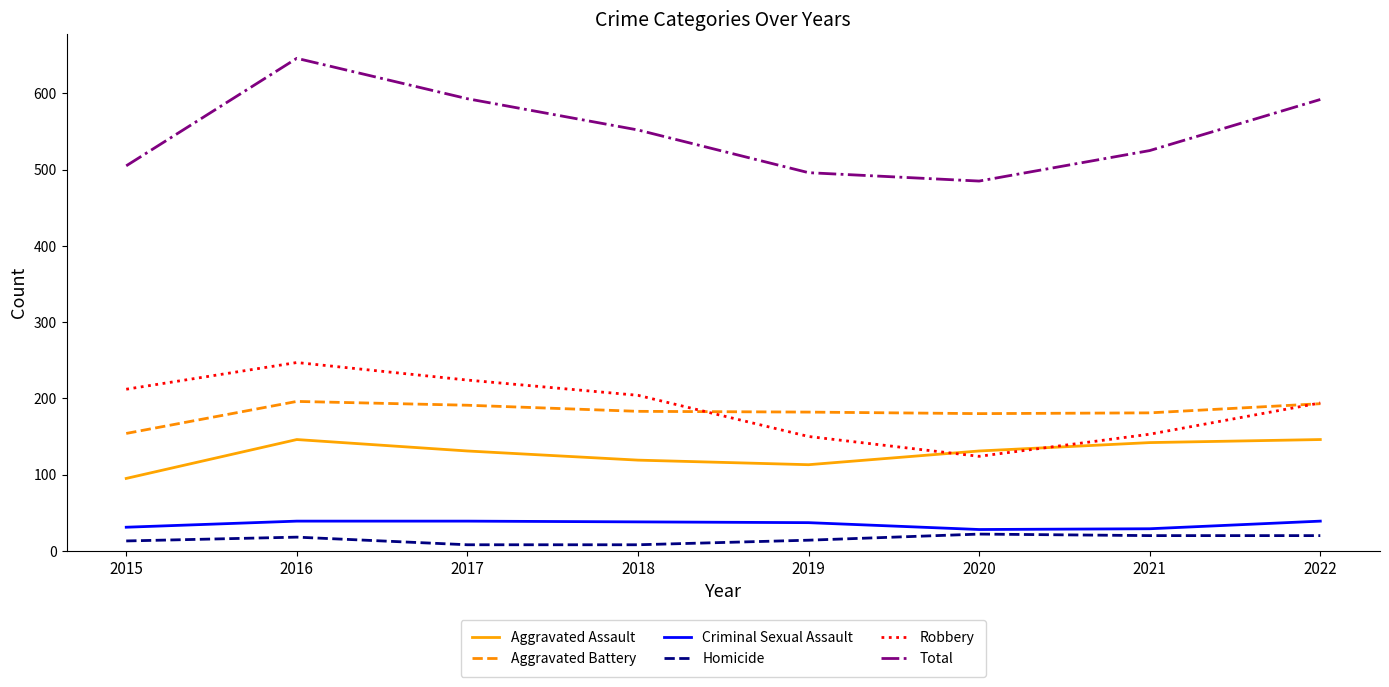

List the series in order of their peak value, highest first.

Total, Robbery, Aggravated Battery, Aggravated Assault, Criminal Sexual Assault, Homicide